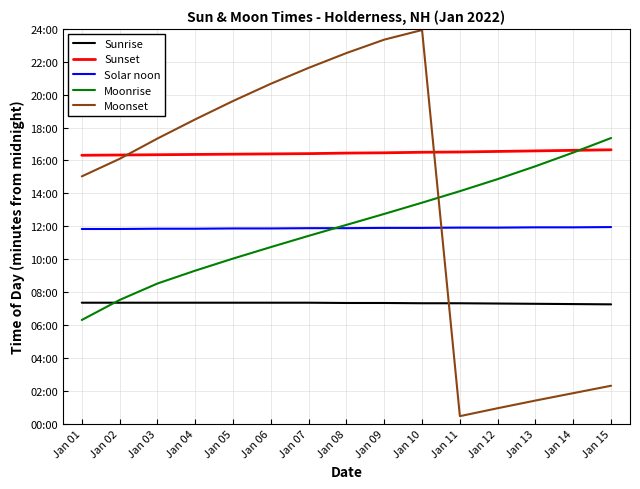

What are all the series names shown in the legend?

Sunrise, Sunset, Solar noon, Moonrise, Moonset